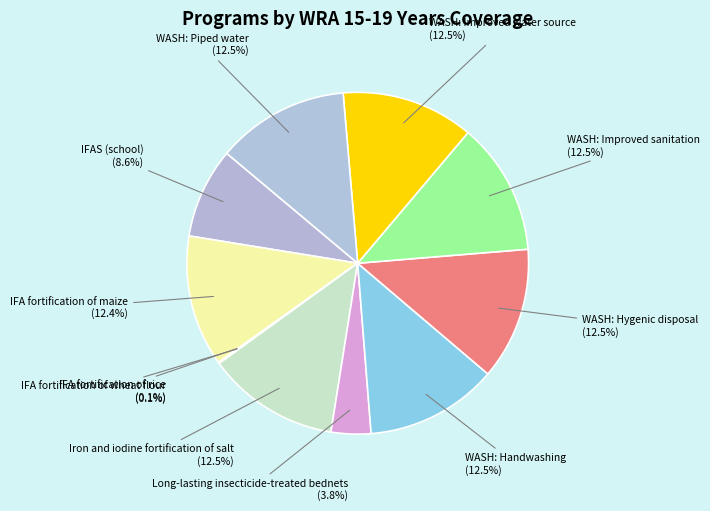

How much of the chart is everything except Iron and iodine fortification of salt?

87.5%